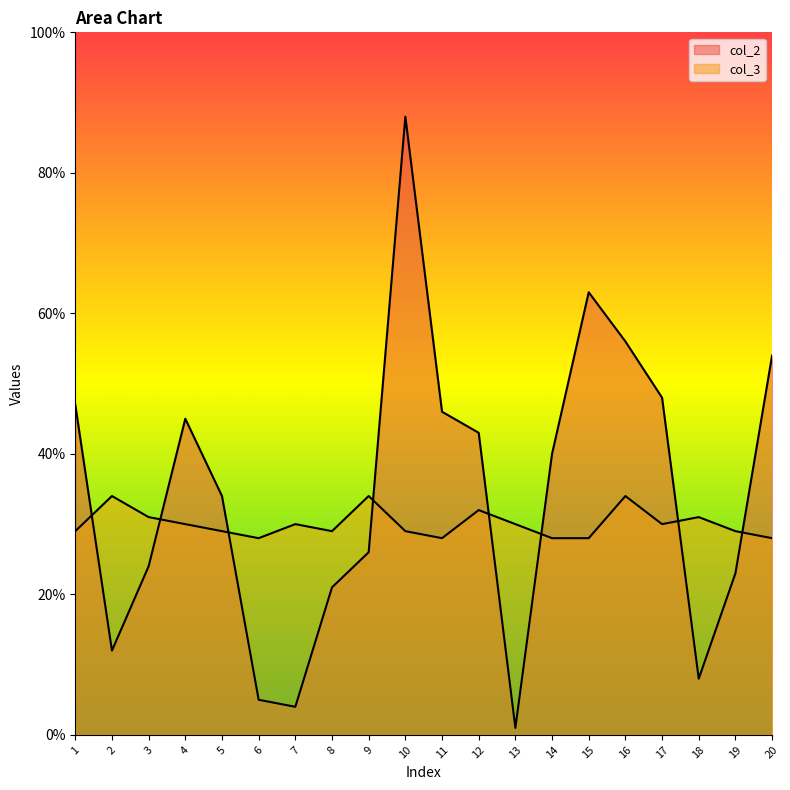

What is the difference between the maximum and minimum values in the col_2 series?

87